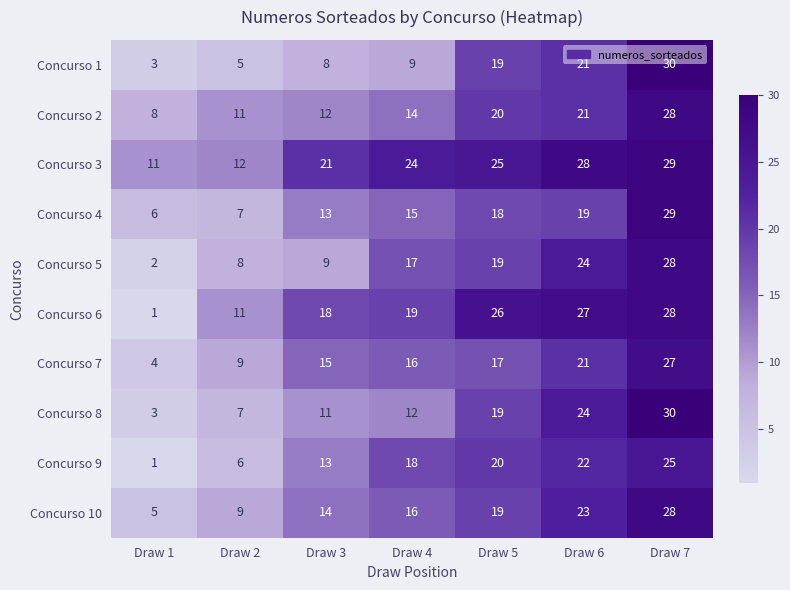

What is the minimum value shown in the chart?

1